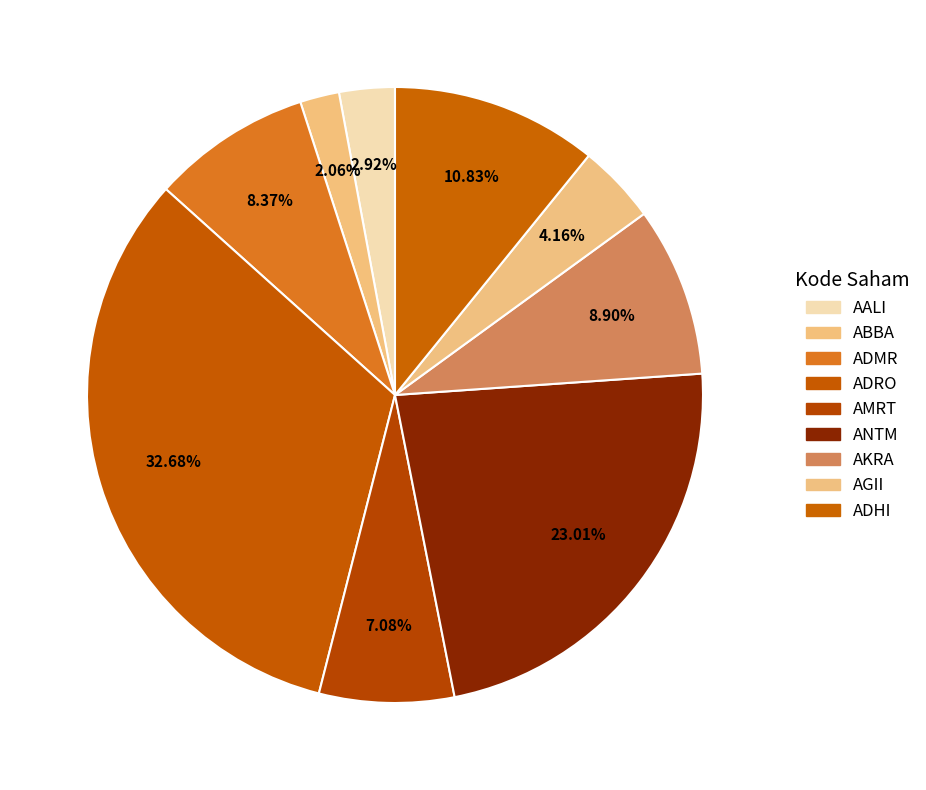

What percentage is the ADMR slice, to the nearest percent?

8%